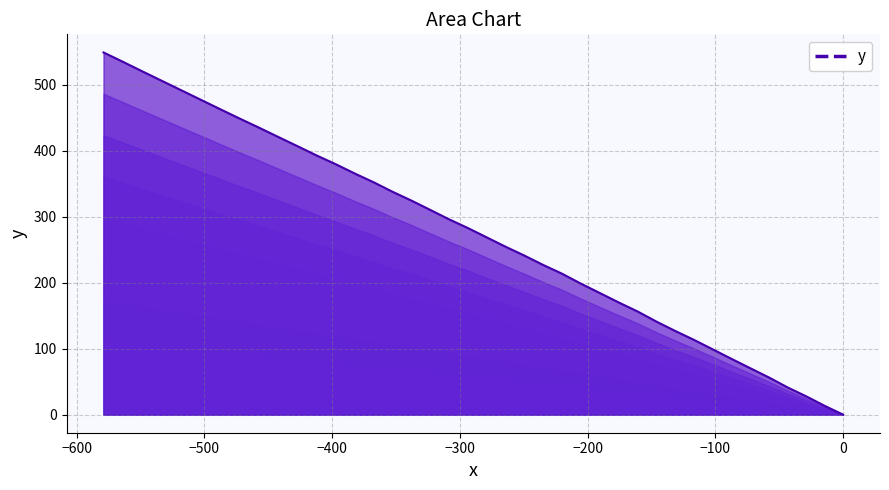

What is the difference between the maximum and minimum values?

549.0